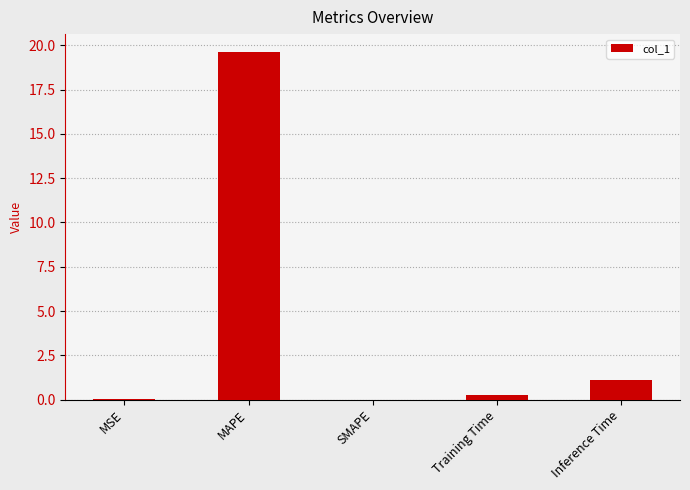

Are the bars horizontal?

No